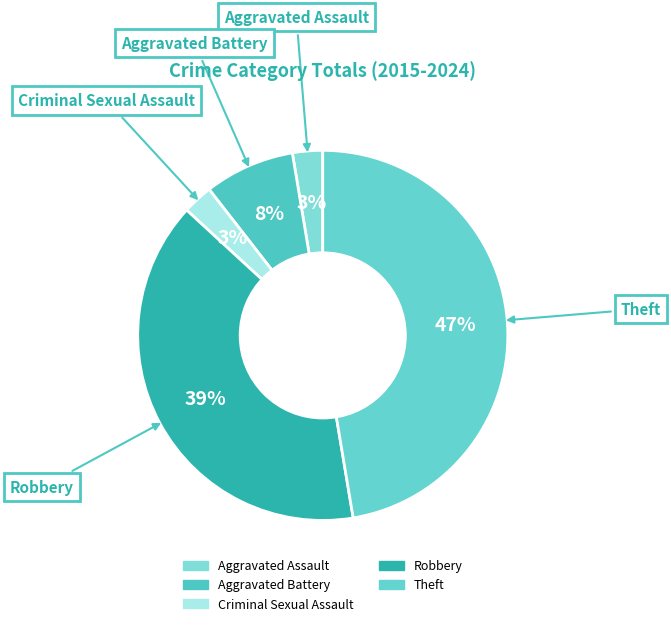

Is it true that Aggravated Battery is 8% of the pie?

True